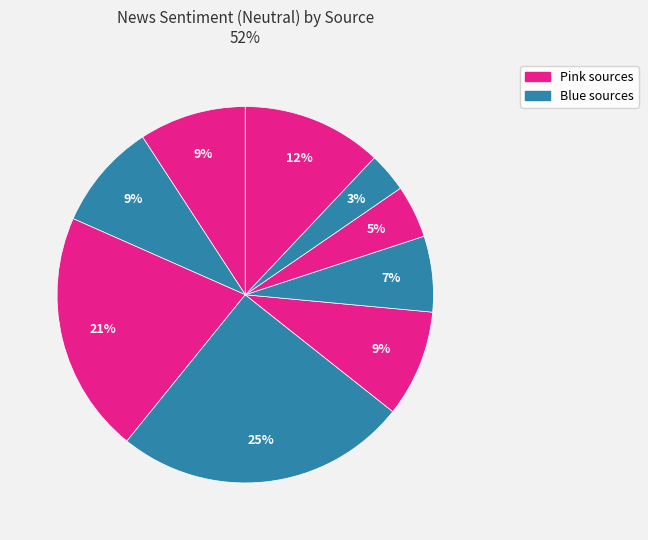

Count the number of slices in the pie.

9